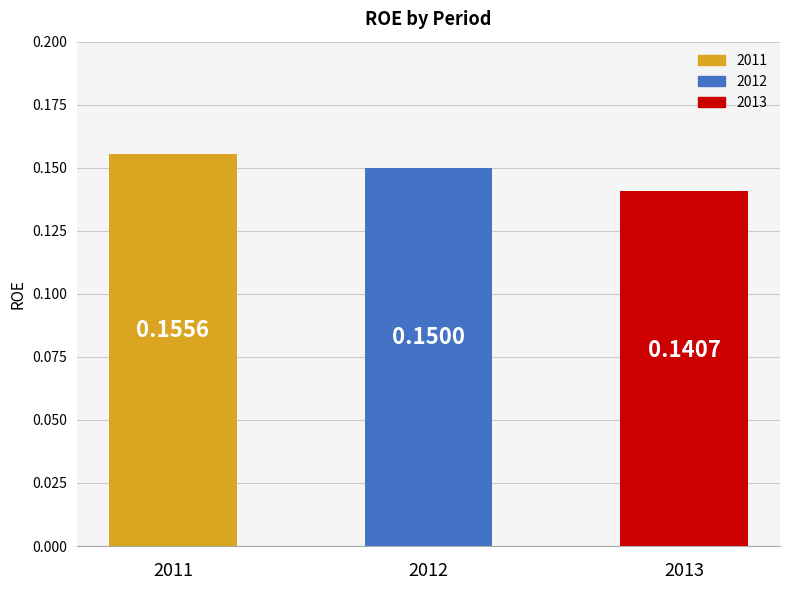

Which has a higher value, 2012 or 2011?

2011